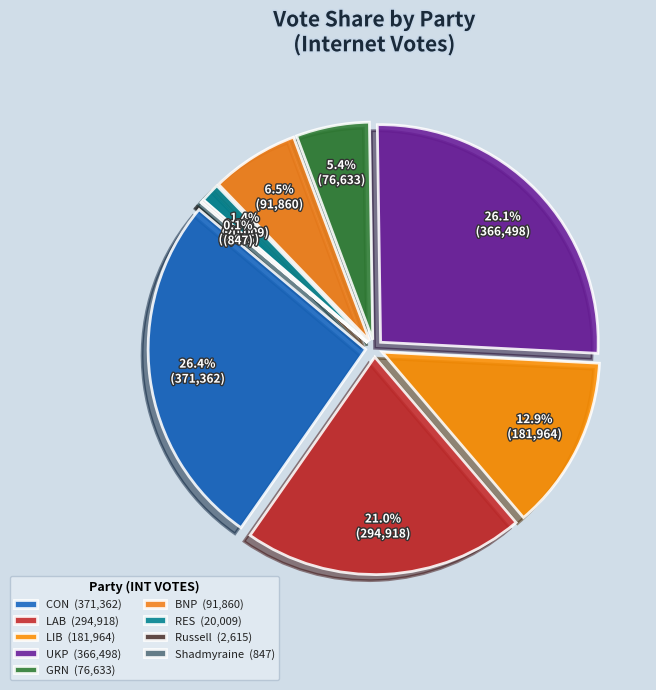

Is it true that LIB is 13% of the pie?

True